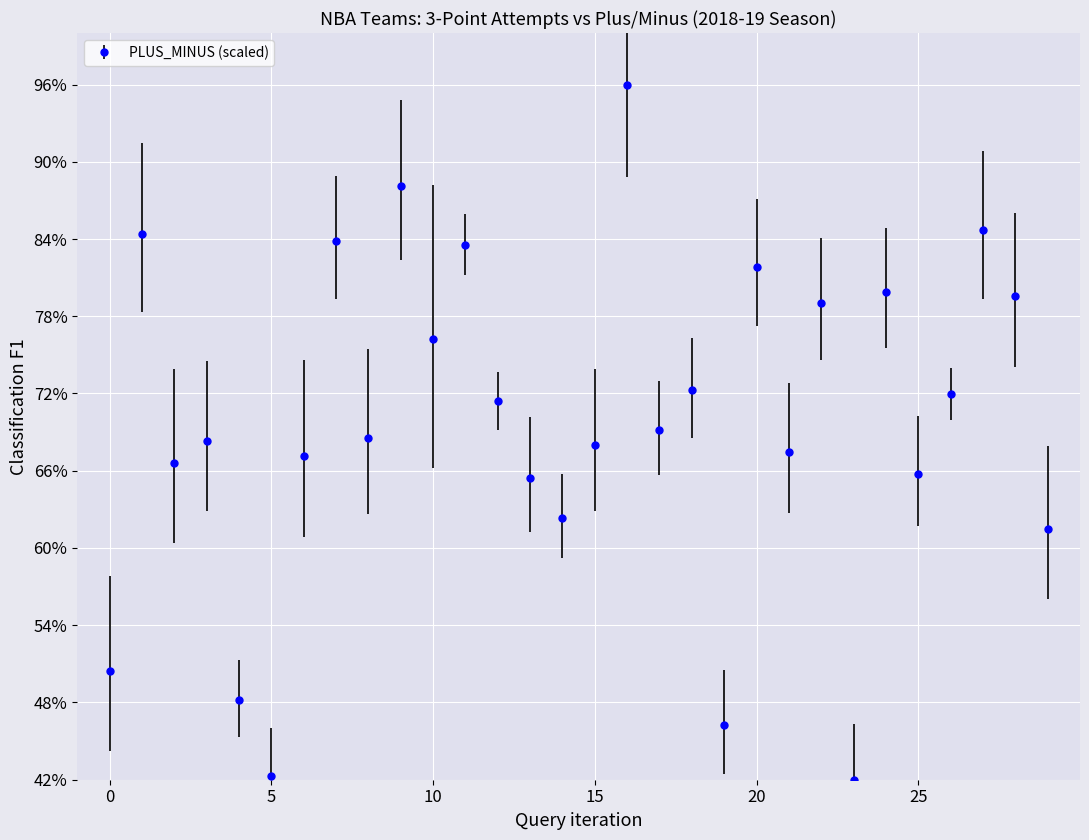

Reading right to left, list all the values displayed in this chart.

61.5	79.6	84.7	72.0	65.7	79.9	42.0	79.0	67.4	81.9	46.2	72.3	69.1	96.0	68.0	62.4	65.5	71.4	83.6	76.2	88.1	68.6	83.8	67.2	42.3	48.2	68.3	66.6	84.4	50.5